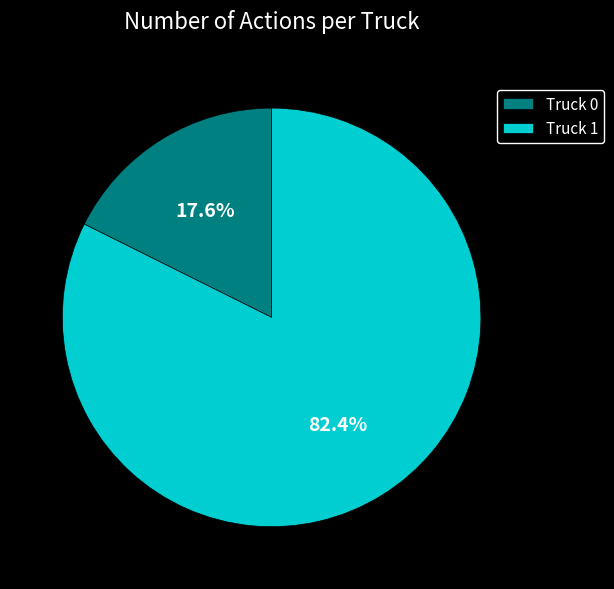

Rank the categories by value from lowest to highest.

Truck 0, Truck 1